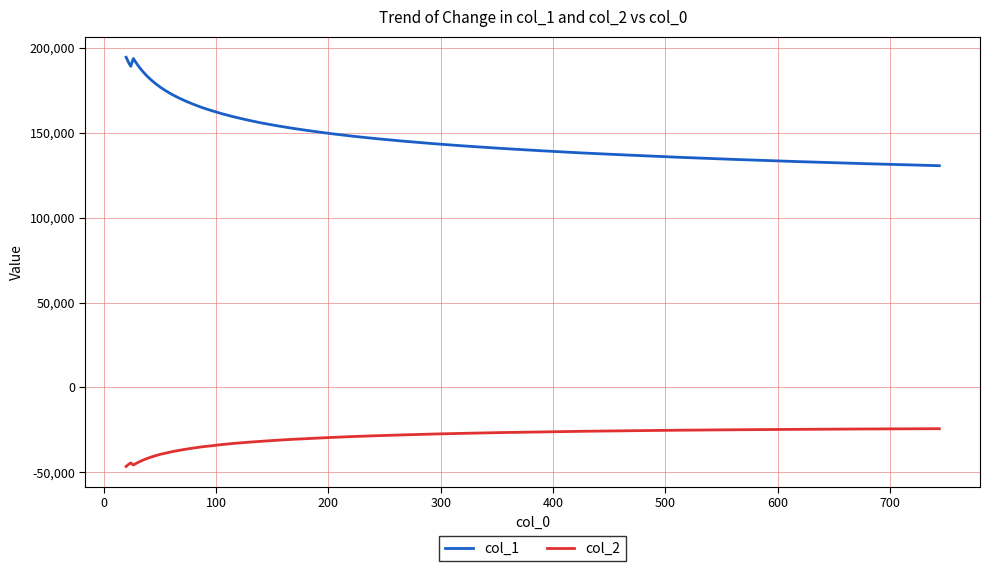

What is the maximum value shown in the chart?

194473.6